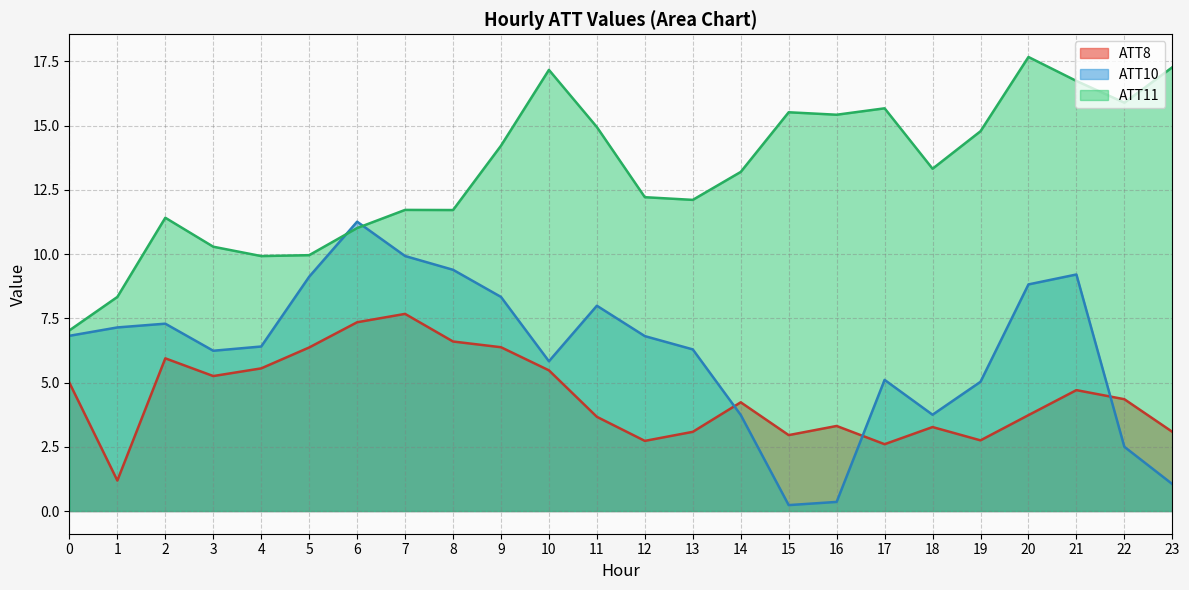

What are all the series names shown in the legend?

ATT8, ATT10, ATT11